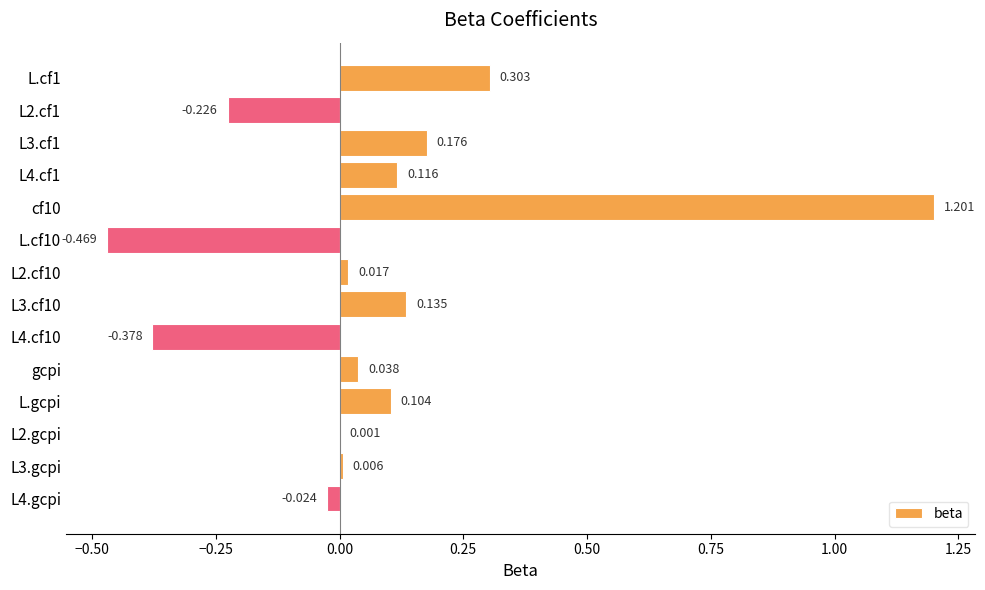

How many positive values are there?

10